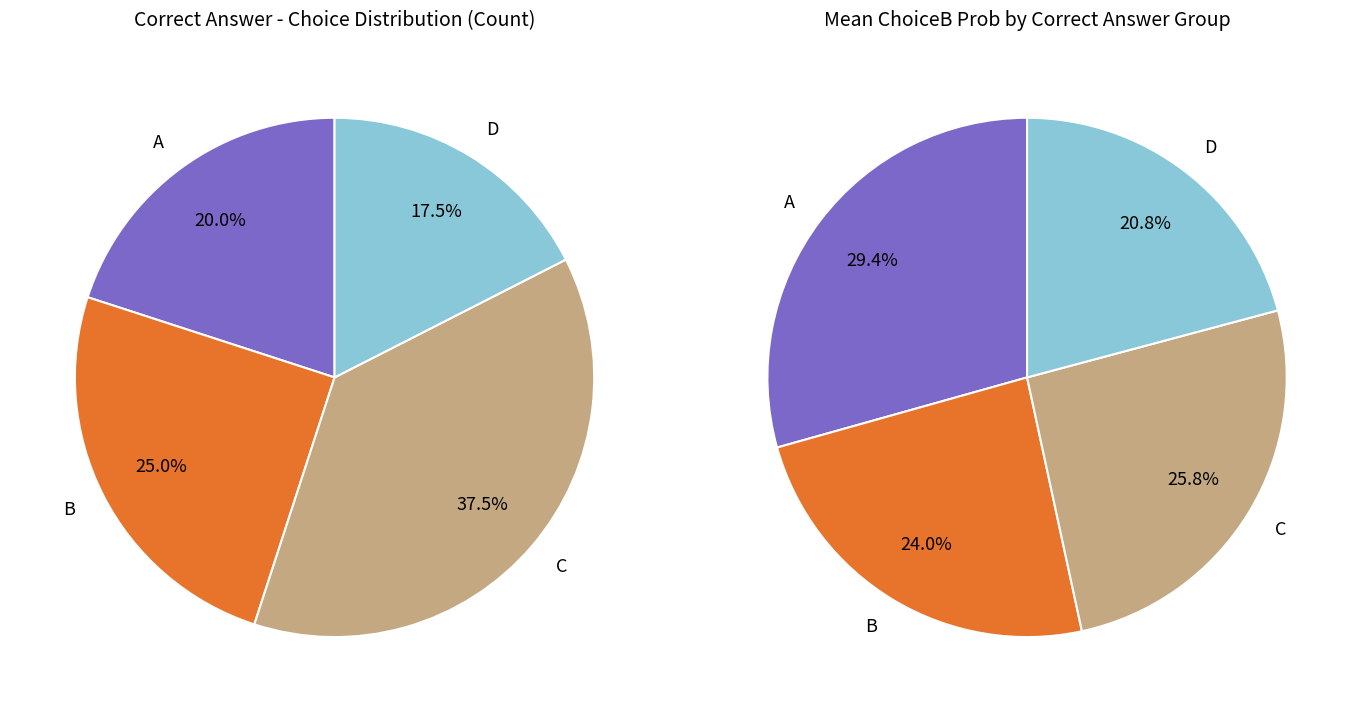

Count the number of slices in the pie.

4